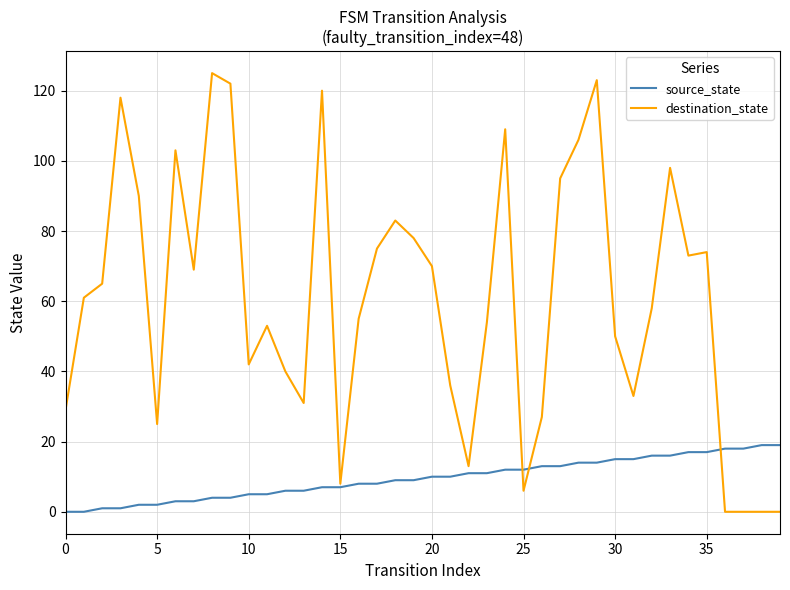

Which series has the largest total across all categories?

destination_state